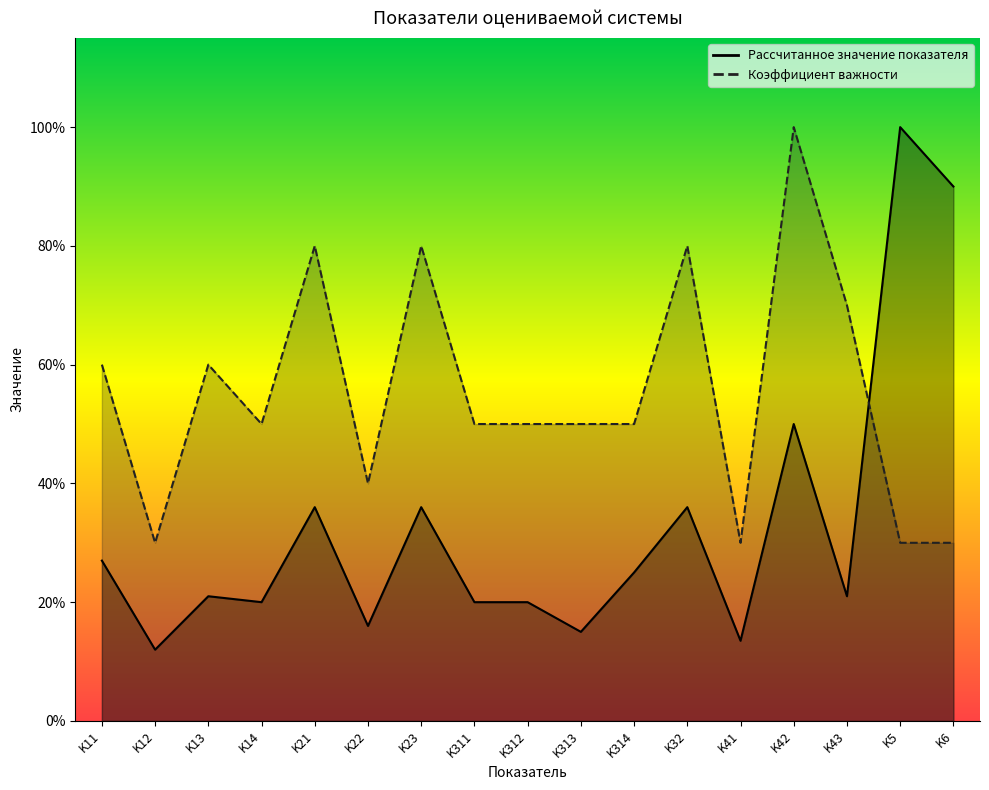

Which category has the highest value across all series?

K5